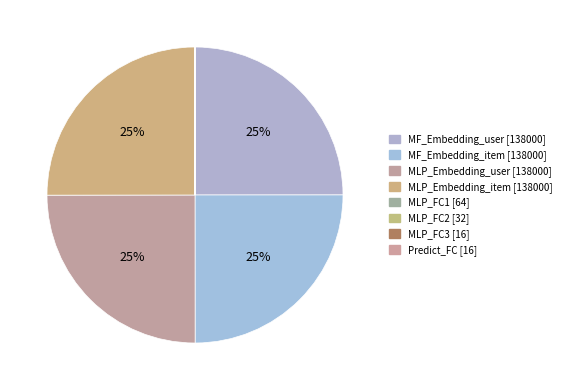

Count the number of slices in the pie.

8